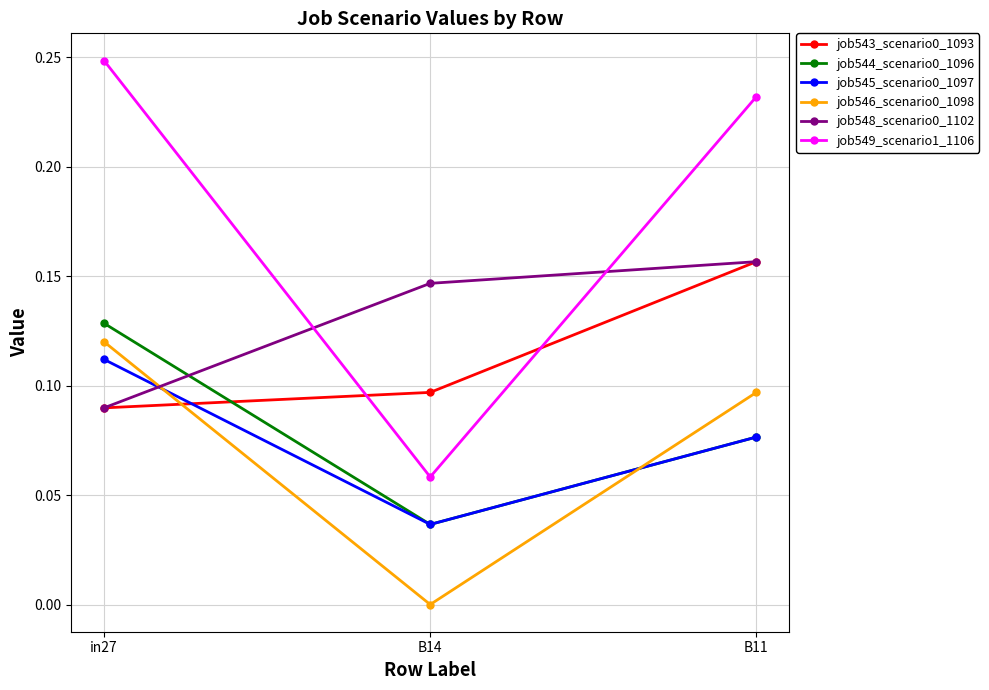

Is the value of job546_scenario0_1098 at in27 greater than the value of job543_scenario0_1093 at in27?

Yes